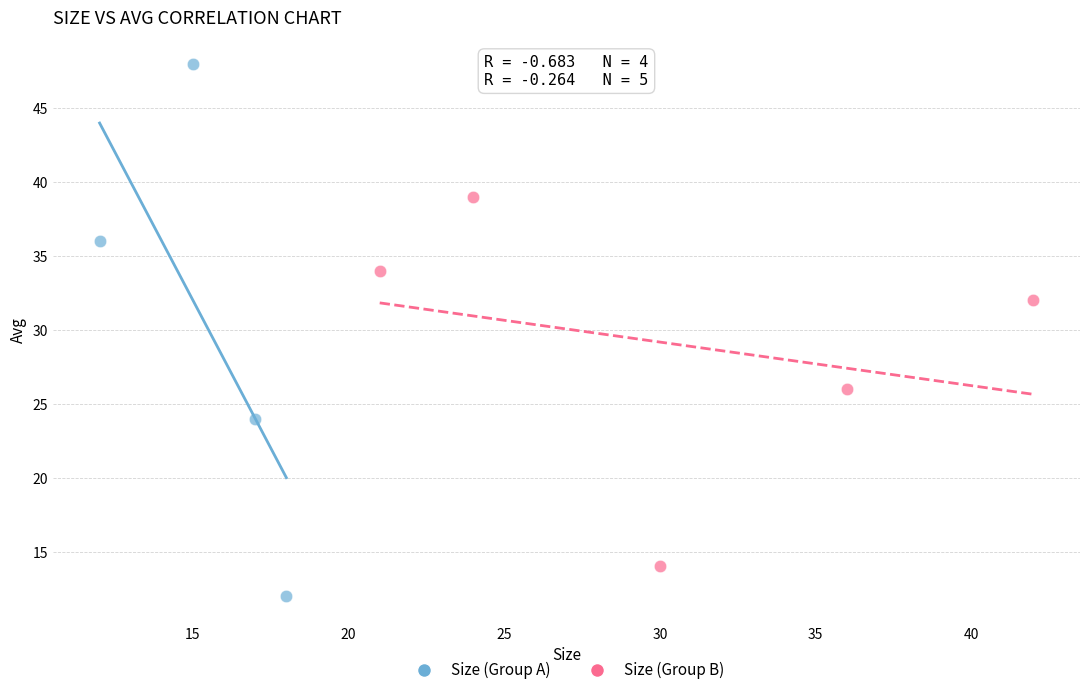

Which series contains the highest Y value?

Size (Group A)